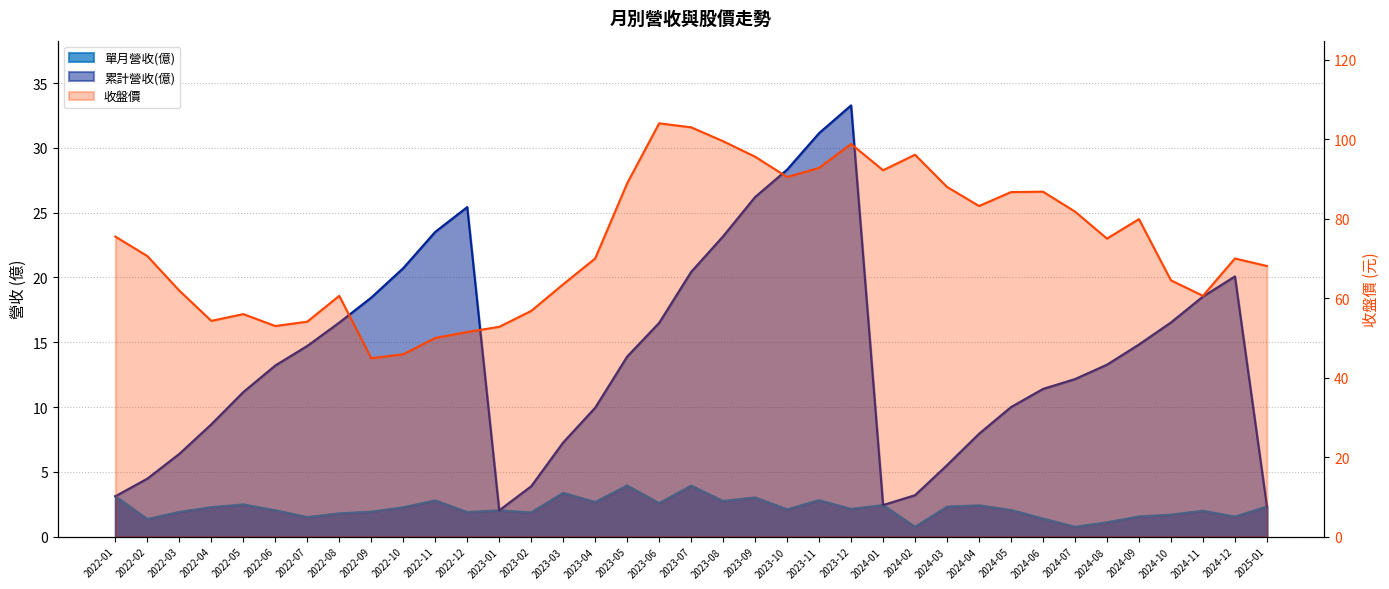

What position from the left is 2022-01?

1